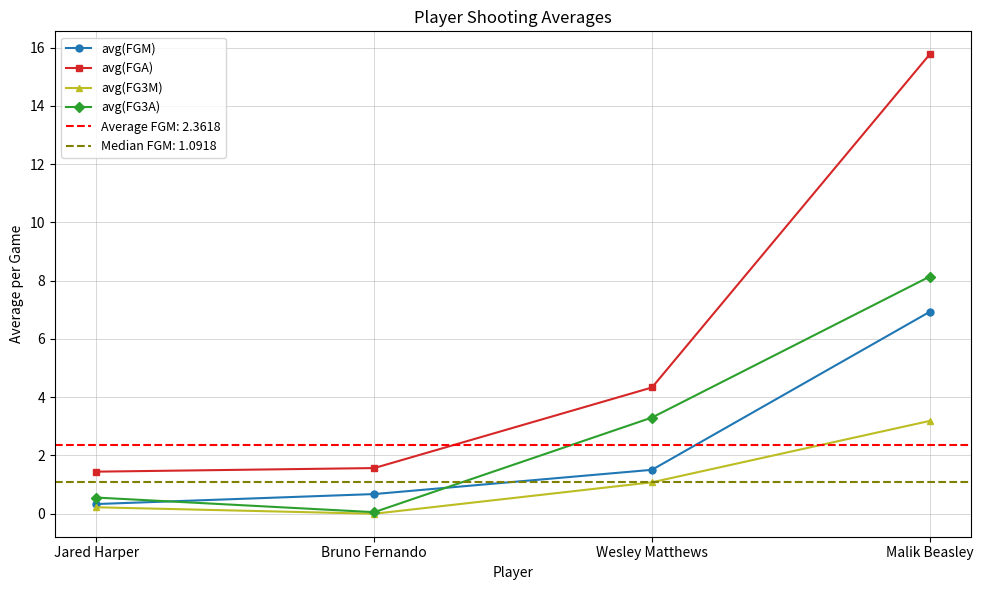

What is the total value across all series at Jared Harper?

2.6